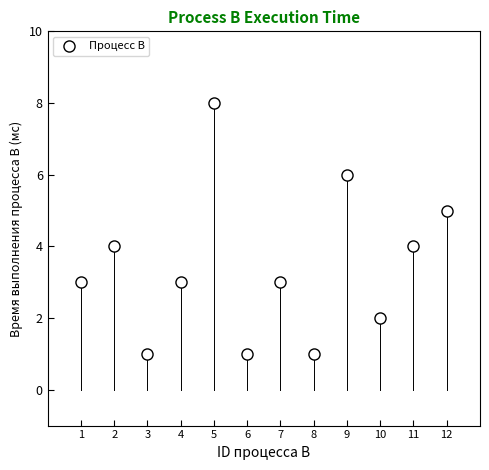

What is the average Y value?

3